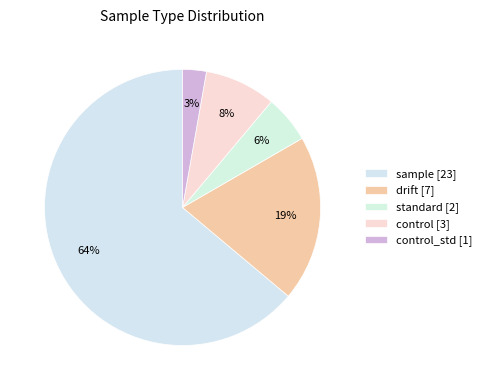

How many slices are in this pie chart?

5